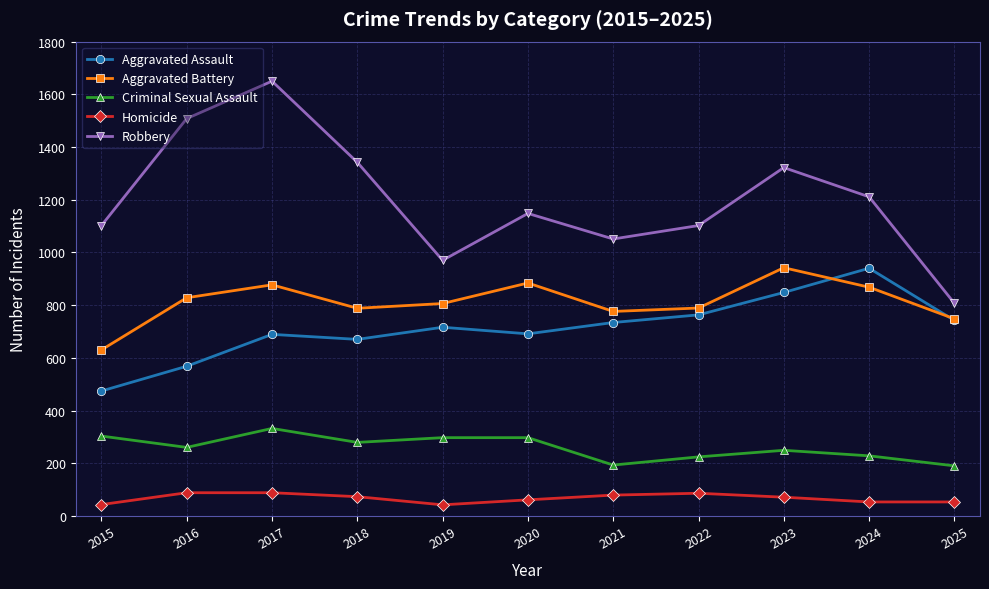

True or false: Robbery and Aggravated Assault intersect in this chart.

False